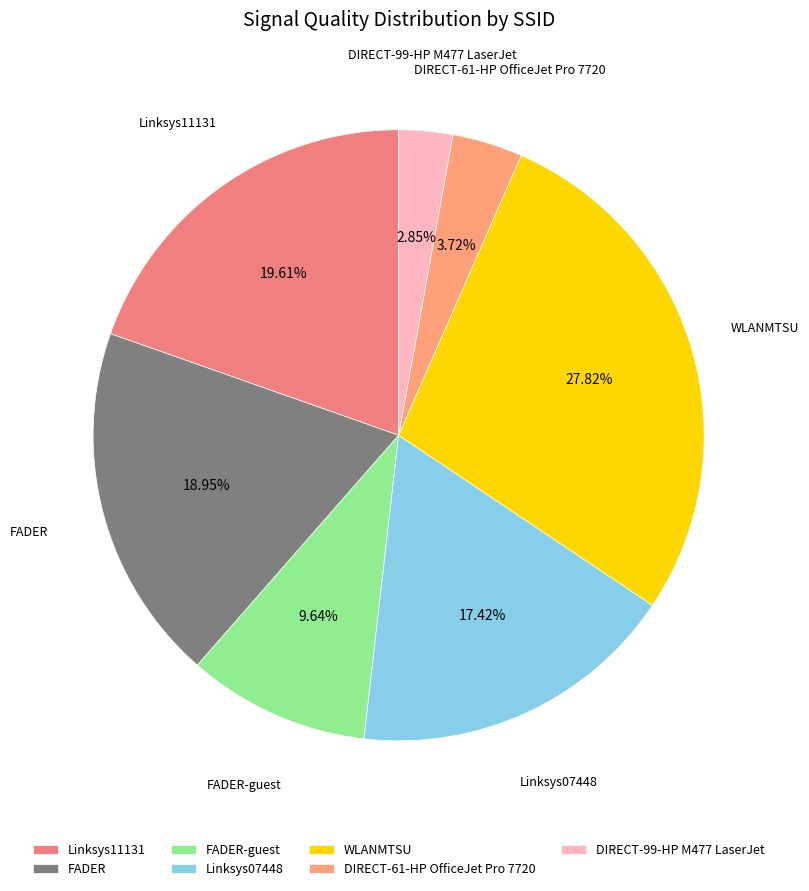

Approximately how many times larger is the value at WLANMTSU compared to DIRECT-61-HP OfficeJet Pro 7720?

7.5